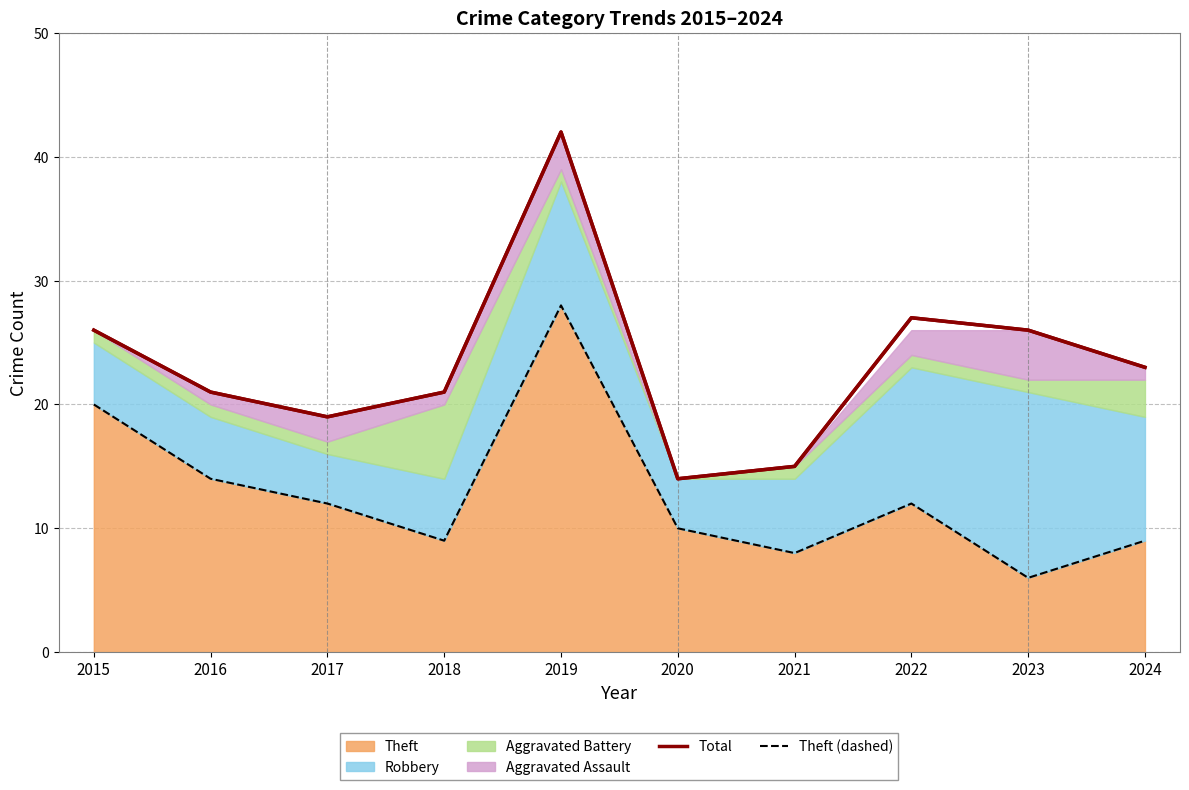

How many categories are shown in the chart?

10